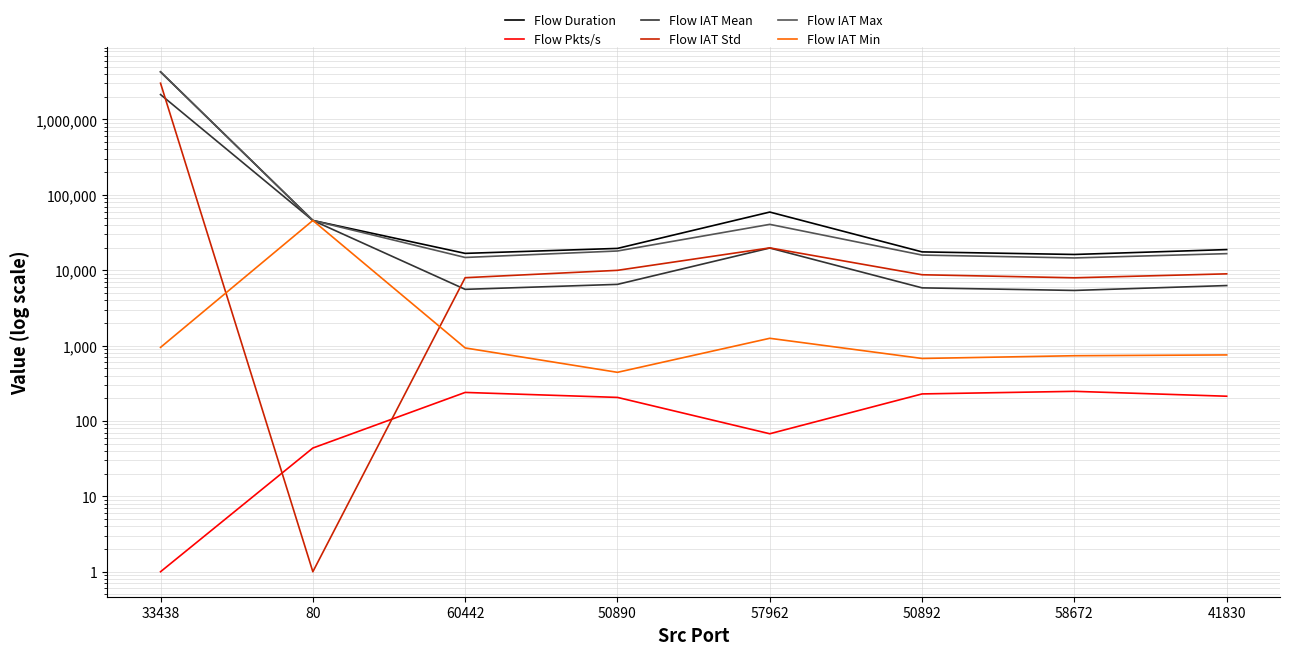

Which series has the widest spread of values?

Flow IAT Max